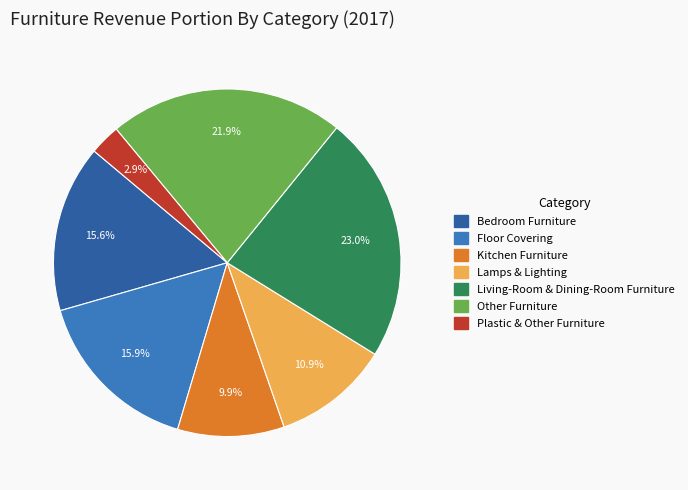

Which slice is the smallest?

Plastic & Other Furniture